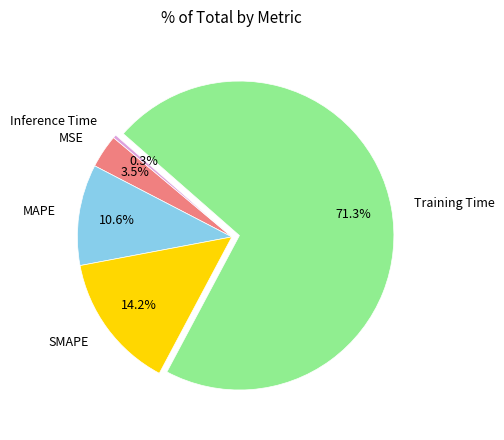

True or false: MAPE accounts for 11% of the total.

True